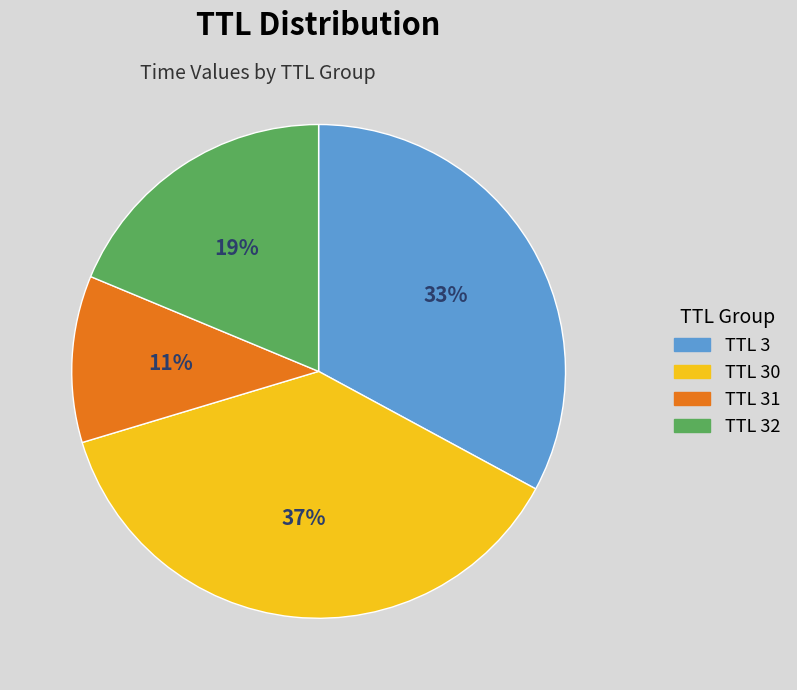

Combined, do TTL 32 and TTL 30 account for over 50%?

Yes